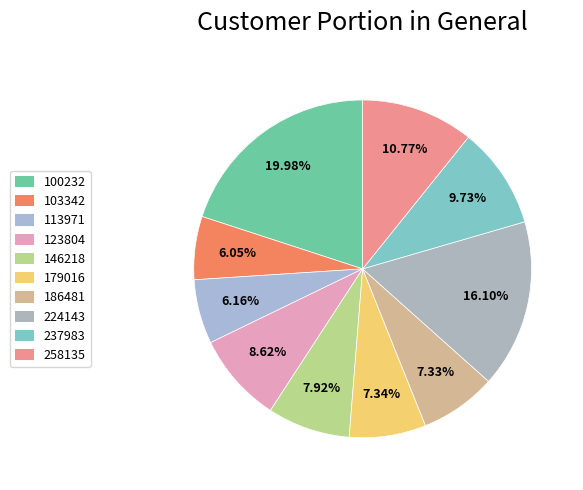

What percentage is the 237983 slice, to the nearest percent?

10%